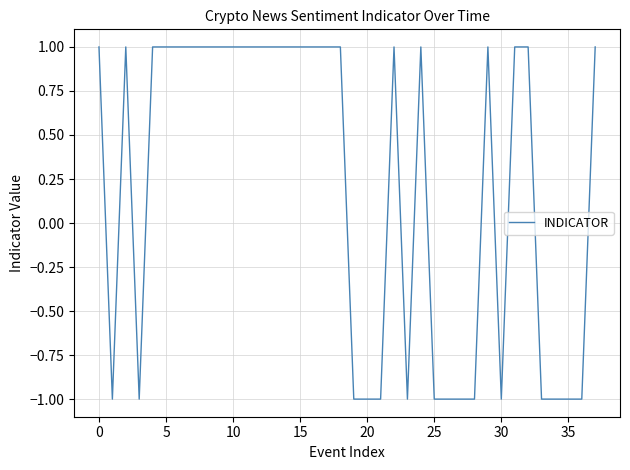

The chart shows a value of -2 at 30. True or false?

False